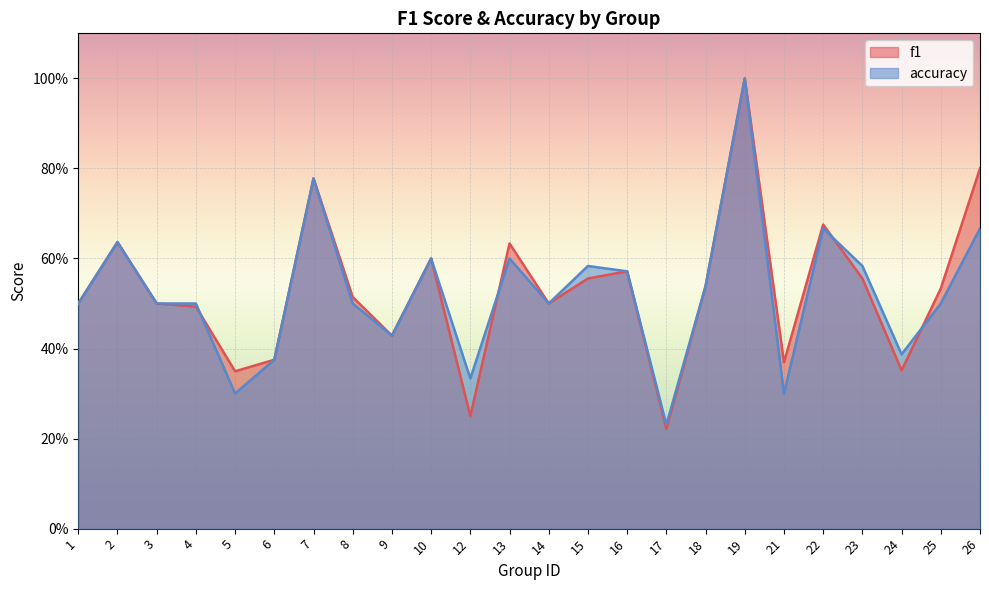

Which category has the lowest value across all series?

17